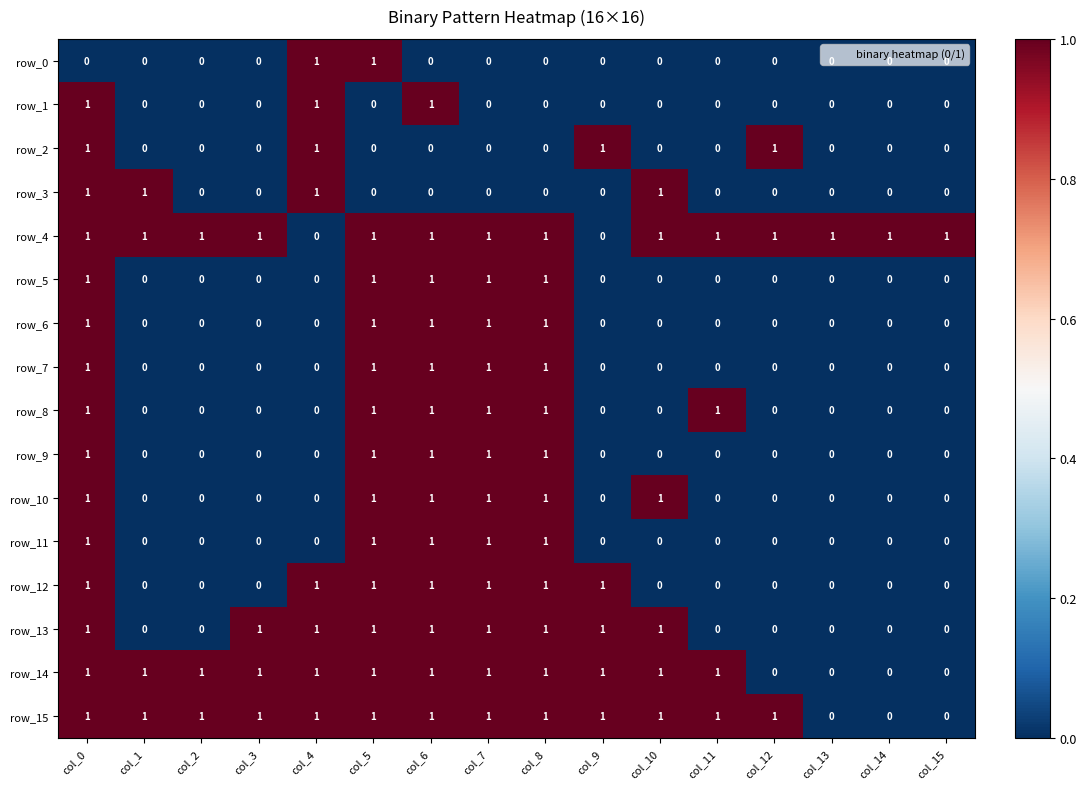

What is the maximum value for row_3?

1